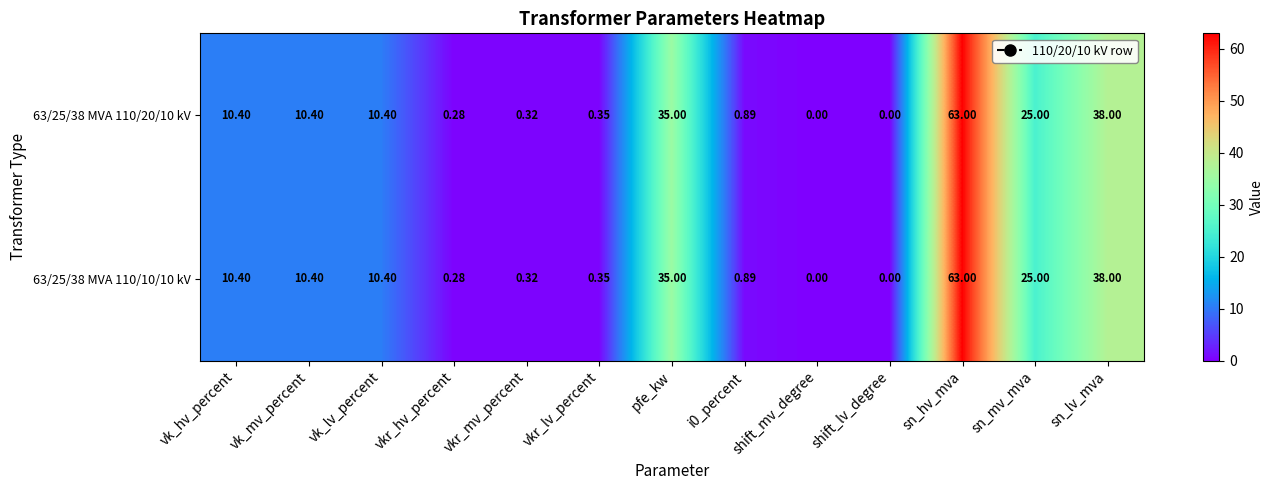

At which category is the sum across all series the highest?

sn_hv_mva